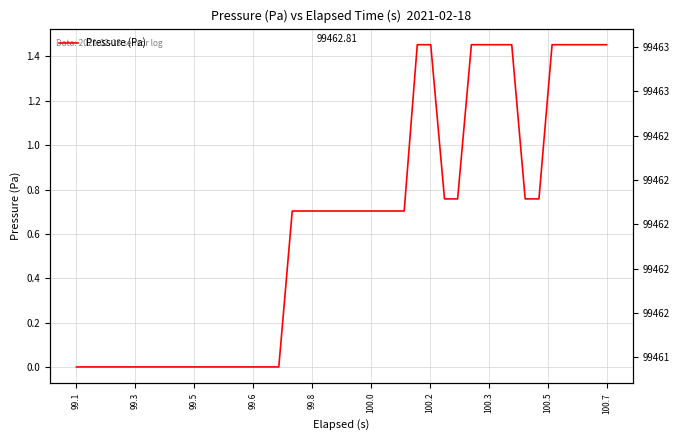

The value at 18 is 1.0. True or false?

False